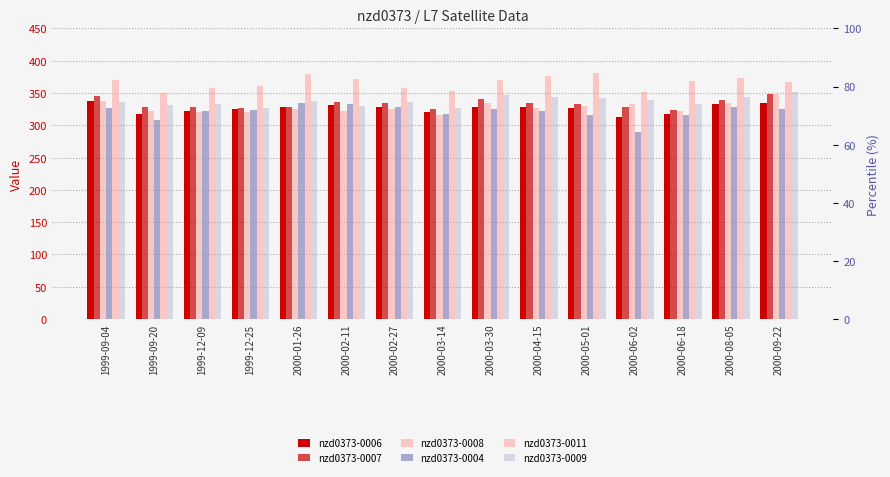

What is the difference between the maximum and second lowest values in the nzd0373-0011 series?

30.4